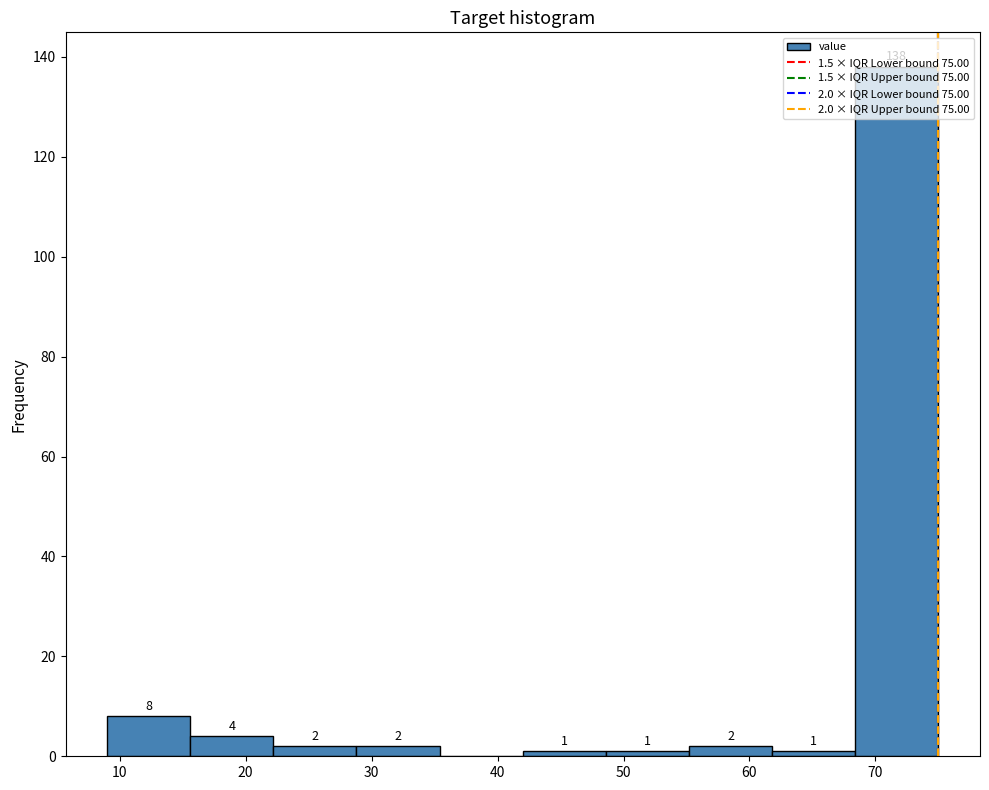

Over which range of the x-axis is the bar tallest?

68.4 to 75.0